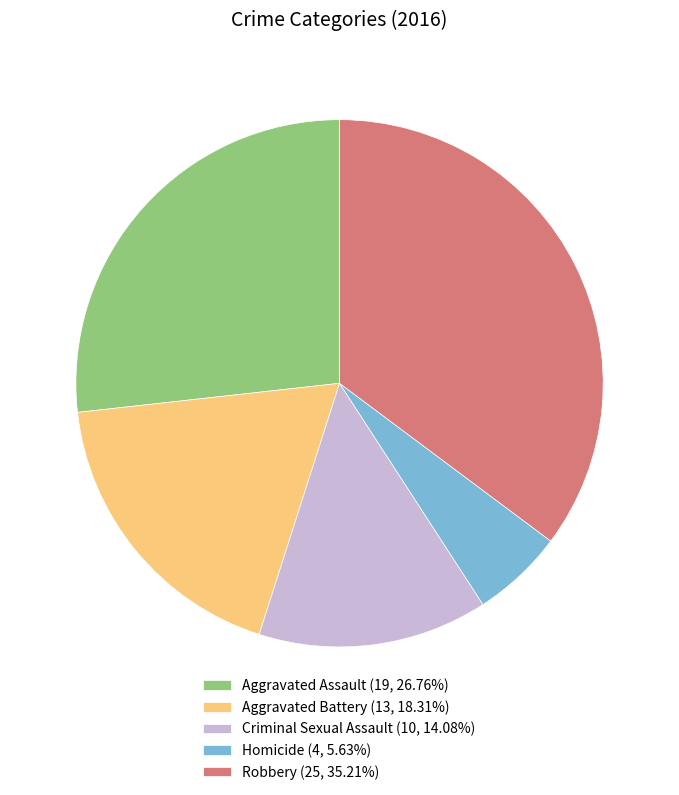

Rank the categories by value from lowest to highest.

Homicide, Criminal Sexual Assault, Aggravated Battery, Aggravated Assault, Robbery